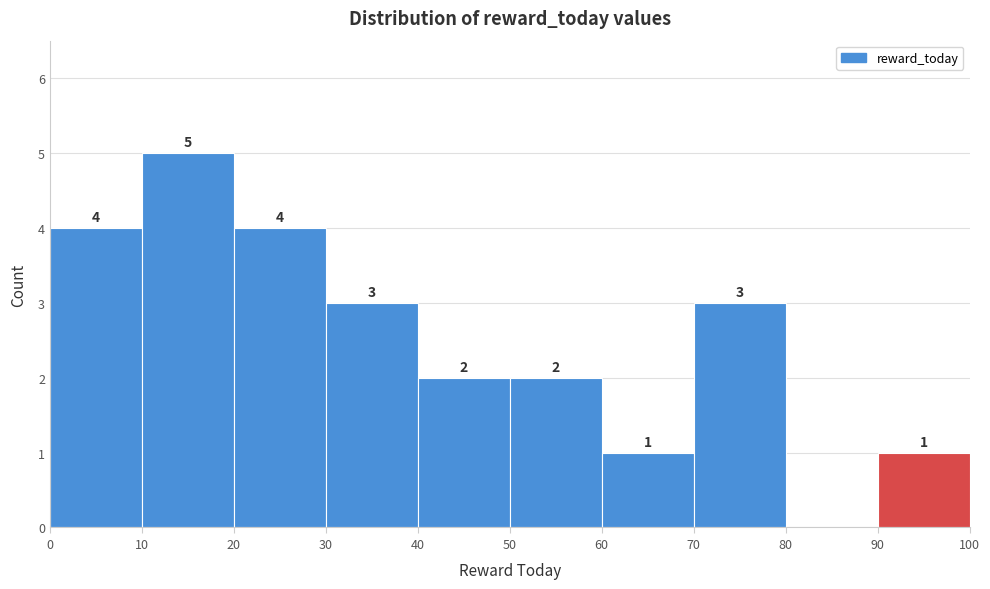

Over which range of the x-axis is the bar tallest?

10 to 20